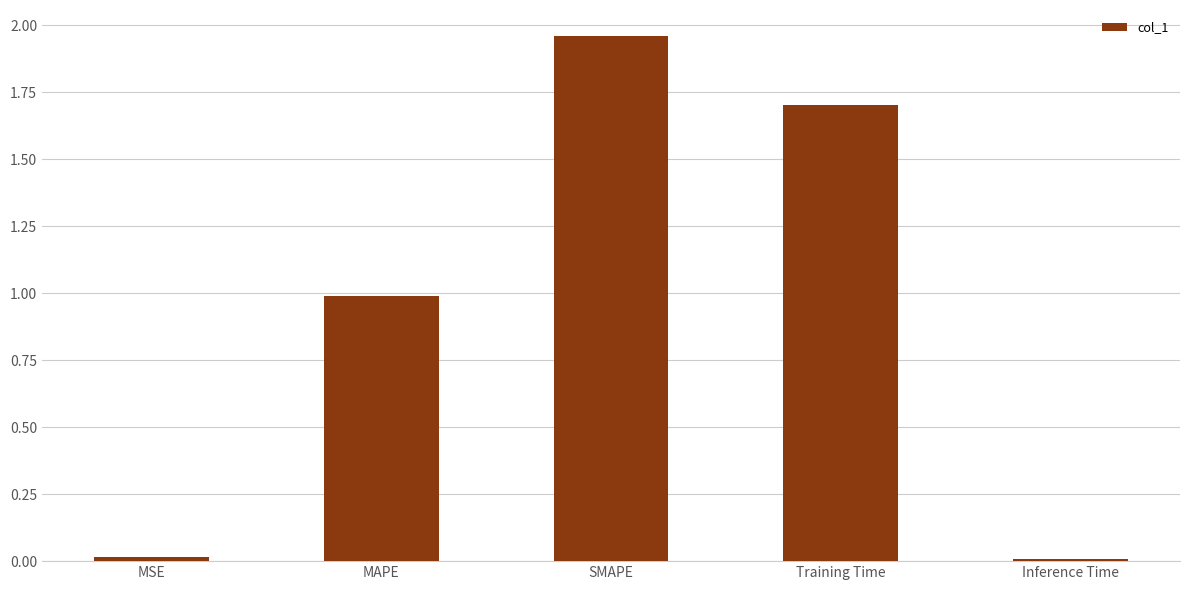

What is the ratio of the value at MAPE to the value at SMAPE?

0.5